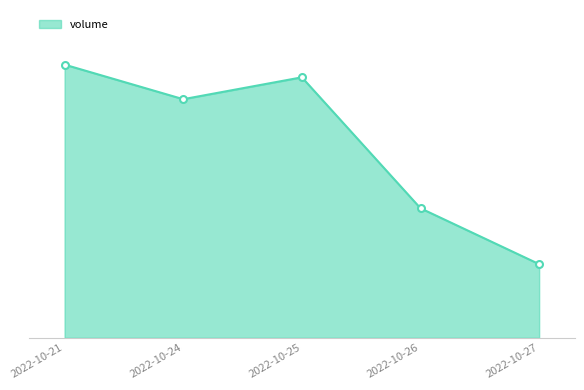

Count the number of values greater than 86912.

2